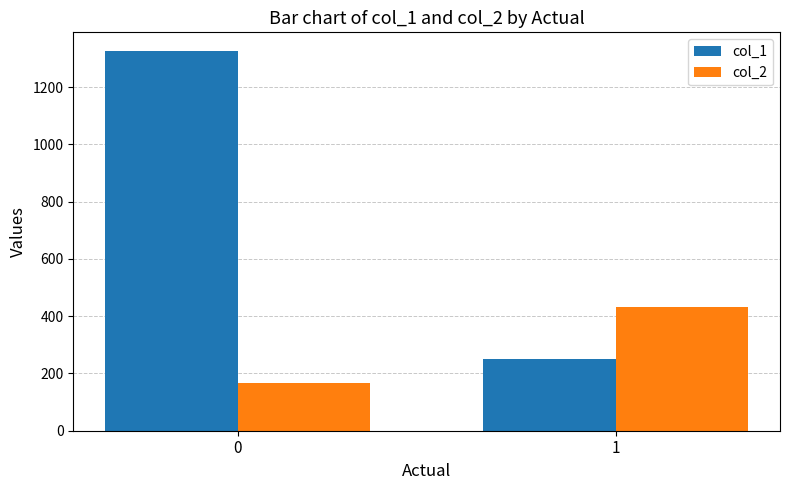

Where is col_1 nearest to the value 788?

1